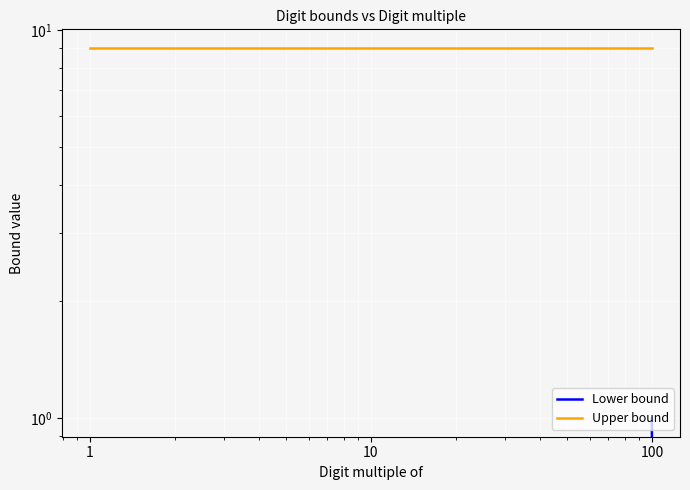

At which category is the sum across all series the highest?

100